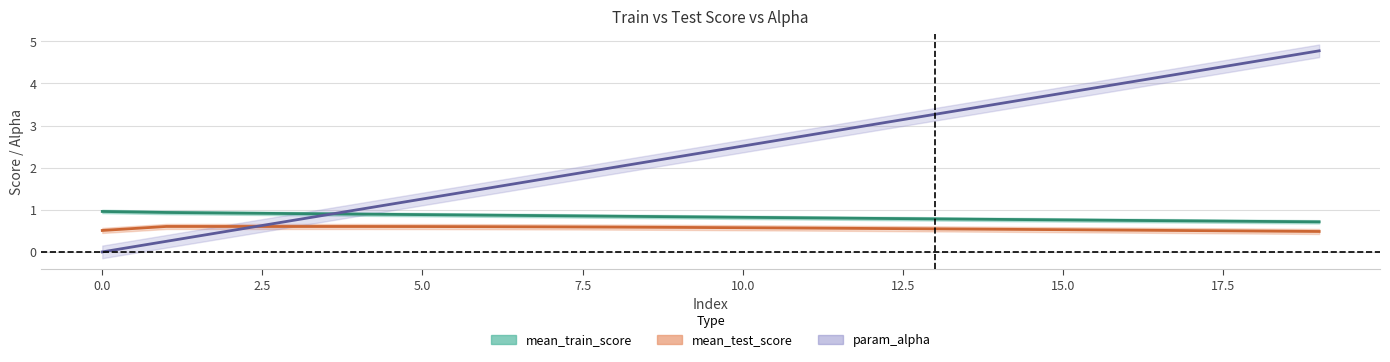

Reading right to left, what are all the values shown in this chart?

mean_train_score: 19=0.7	18=0.7	17=0.7	16=0.7	15=0.8	14=0.8	13=0.8	12=0.8	11=0.8	10=0.8	9=0.8	8=0.8	7=0.9	6=0.9	5=0.9	4=0.9	3=0.9	2=0.9	1=0.9	0=1.0
mean_test_score: 19=0.5	18=0.5	17=0.5	16=0.5	15=0.5	14=0.5	13=0.5	12=0.6	11=0.6	10=0.6	9=0.6	8=0.6	7=0.6	6=0.6	5=0.6	4=0.6	3=0.6	2=0.6	1=0.6	0=0.5
param_alpha: 19=4.8	18=4.5	17=4.3	16=4.0	15=3.8	14=3.5	13=3.3	12=3.0	11=2.8	10=2.5	9=2.3	8=2.0	7=1.8	6=1.5	5=1.3	4=1.0	3=0.8	2=0.5	1=0.3	0=0.0